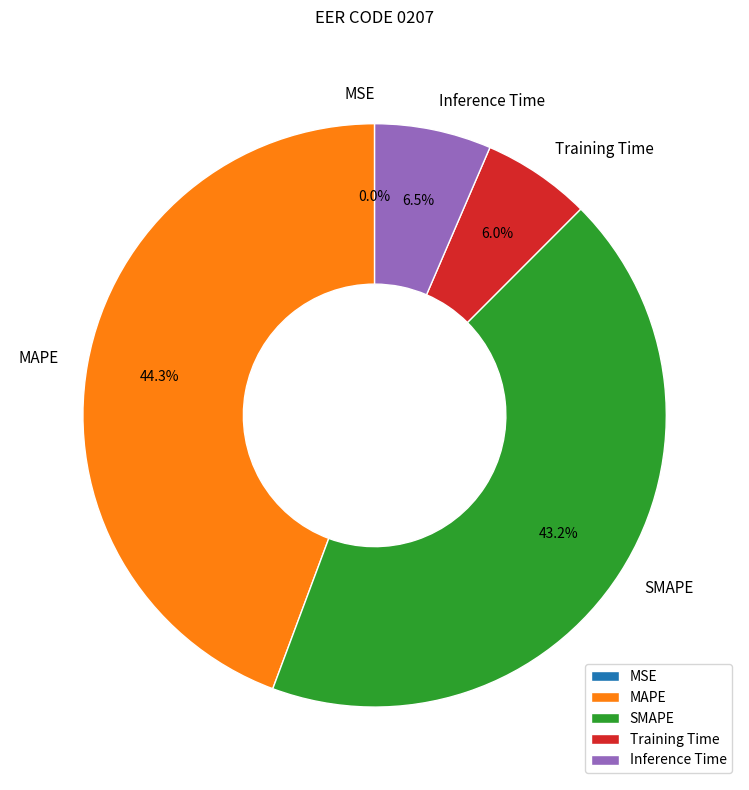

To the nearest percent, what is the difference between the largest and smallest slice percentages?

44%